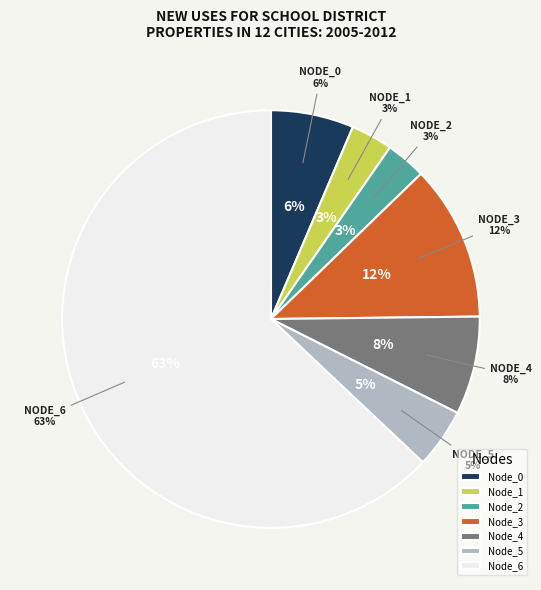

The Node_6 slice represents 63% of the pie. True or false?

True